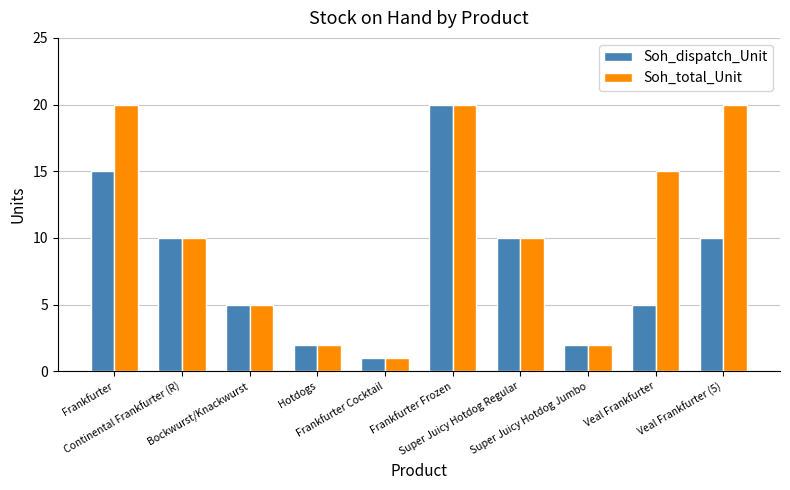

At which category is the sum across all series the highest?

Frankfurter Frozen